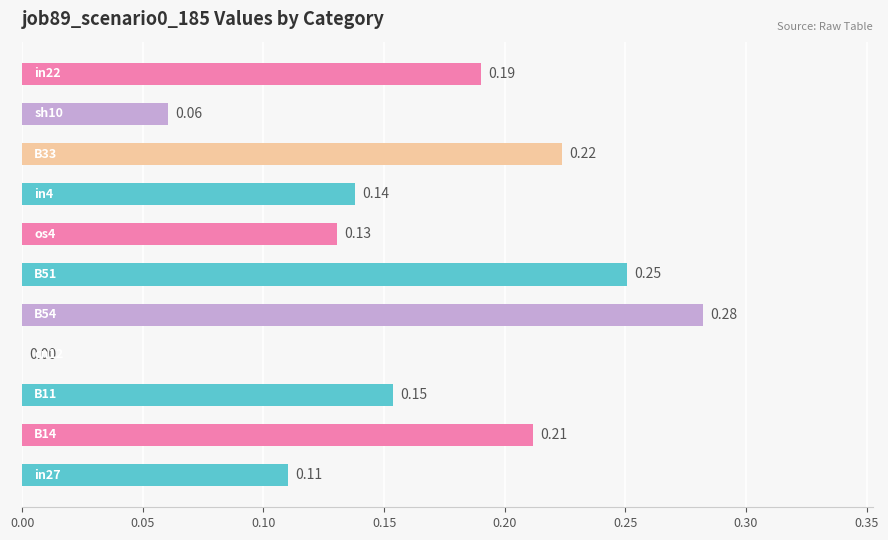

How many data points are above 0?

10